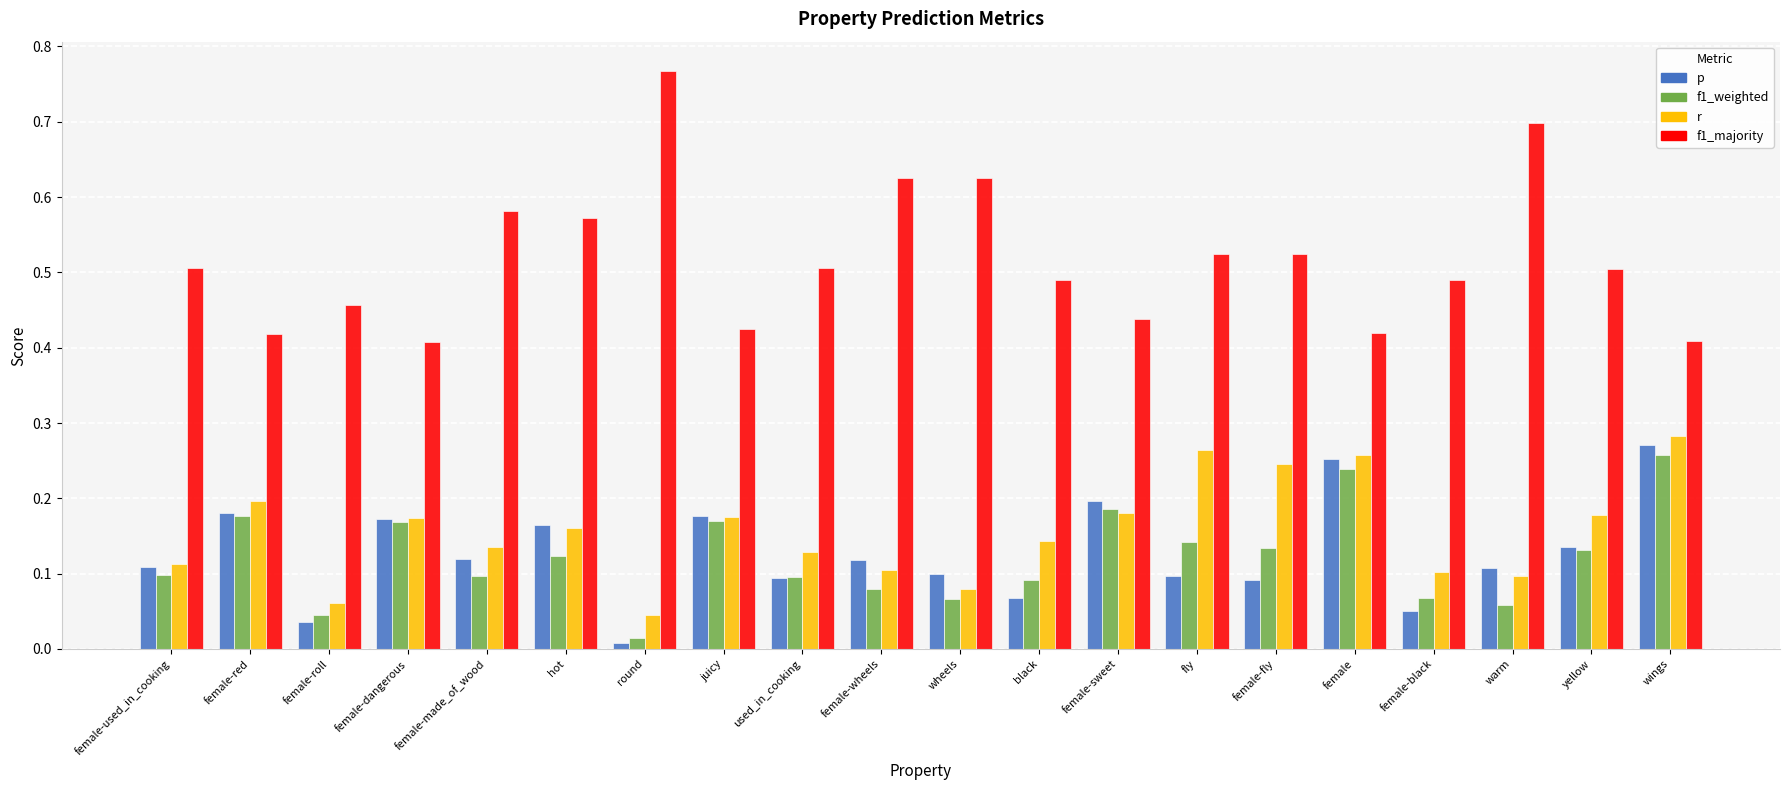

At how many categories does at least one series exceed 0?

20